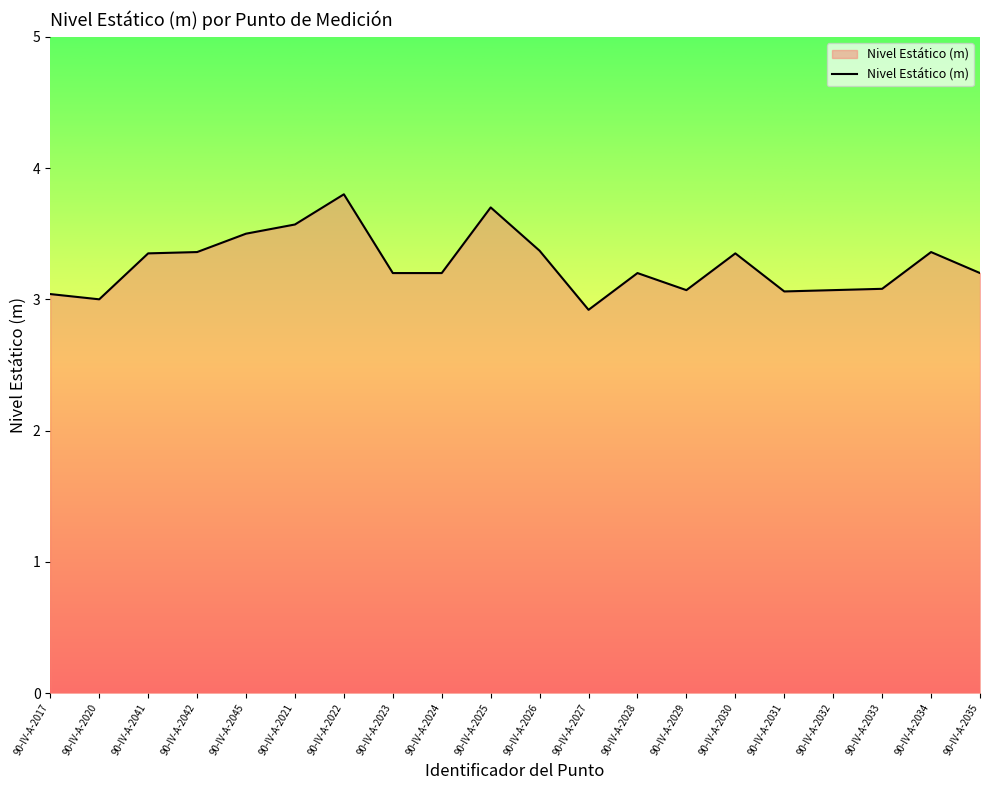

Reading left to right, extract all data points from this chart.

90-IV-A-2017=3.0	90-IV-A-2020=3.0	90-IV-A-2041=3.4	90-IV-A-2042=3.4	90-IV-A-2045=3.5	90-IV-A-2021=3.6	90-IV-A-2022=3.8	90-IV-A-2023=3.2	90-IV-A-2024=3.2	90-IV-A-2025=3.7	90-IV-A-2026=3.4	90-IV-A-2027=2.9	90-IV-A-2028=3.2	90-IV-A-2029=3.1	90-IV-A-2030=3.4	90-IV-A-2031=3.1	90-IV-A-2032=3.1	90-IV-A-2033=3.1	90-IV-A-2034=3.4	90-IV-A-2035=3.2